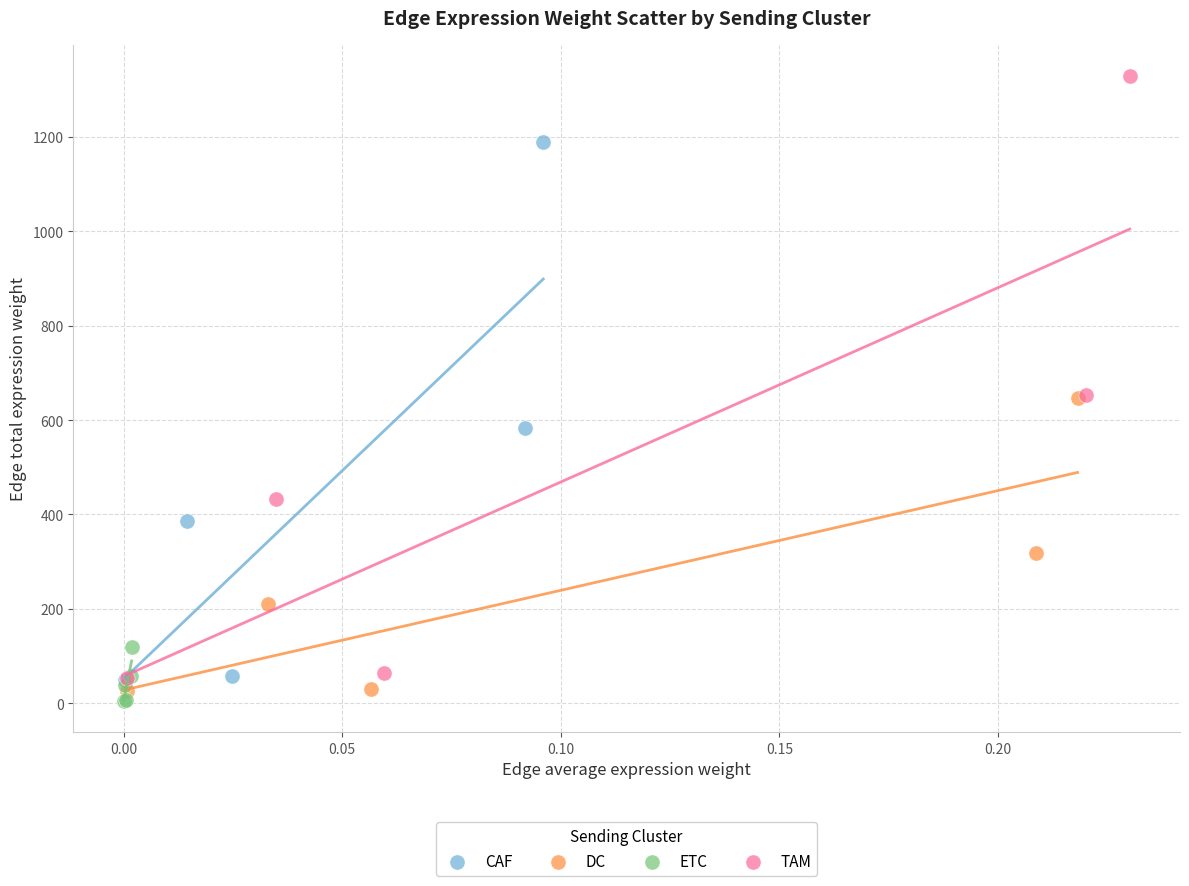

Which series contains the highest Y value?

TAM